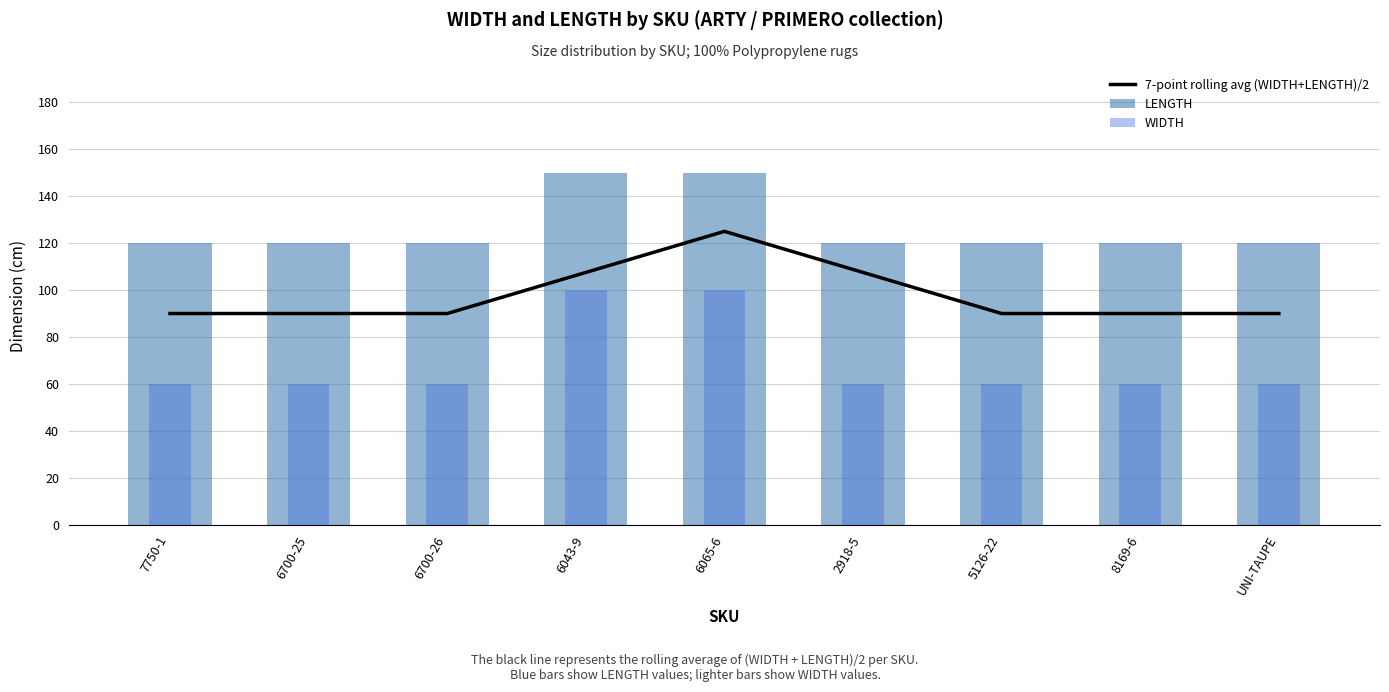

What is the difference between the second highest and minimum values in the WIDTH series?

40.0